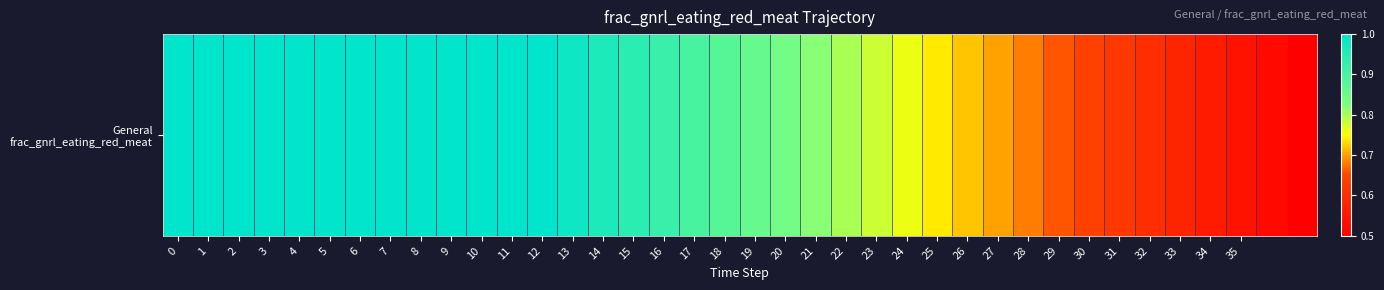

Reading left to right, extract all data points from this chart.

1.0	1.0	1.0	1.0	1.0	1.0	1.0	1.0	1.0	1.0	1.0	1.0	1.0	1.0	1.0	0.9	0.9	0.9	0.9	0.9	0.8	0.8	0.8	0.8	0.8	0.7	0.7	0.7	0.7	0.7	0.6	0.6	0.6	0.6	0.6	0.5	0.5	0.5